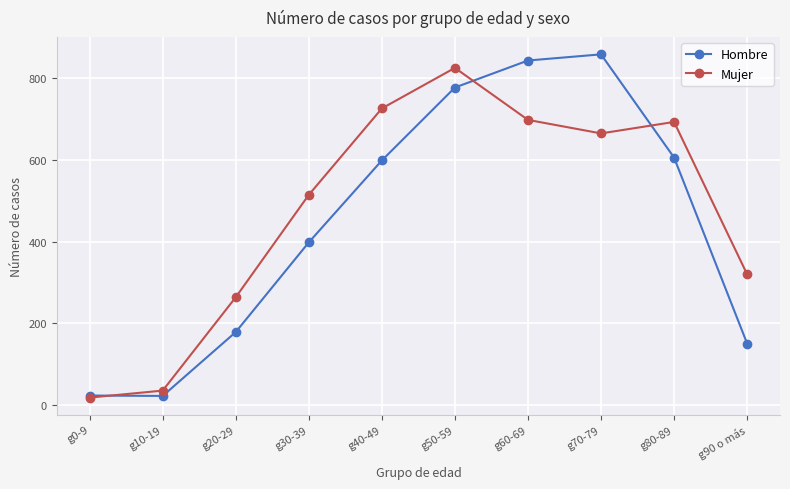

True or false: Hombre has a value of 1035 at g50-59.

False